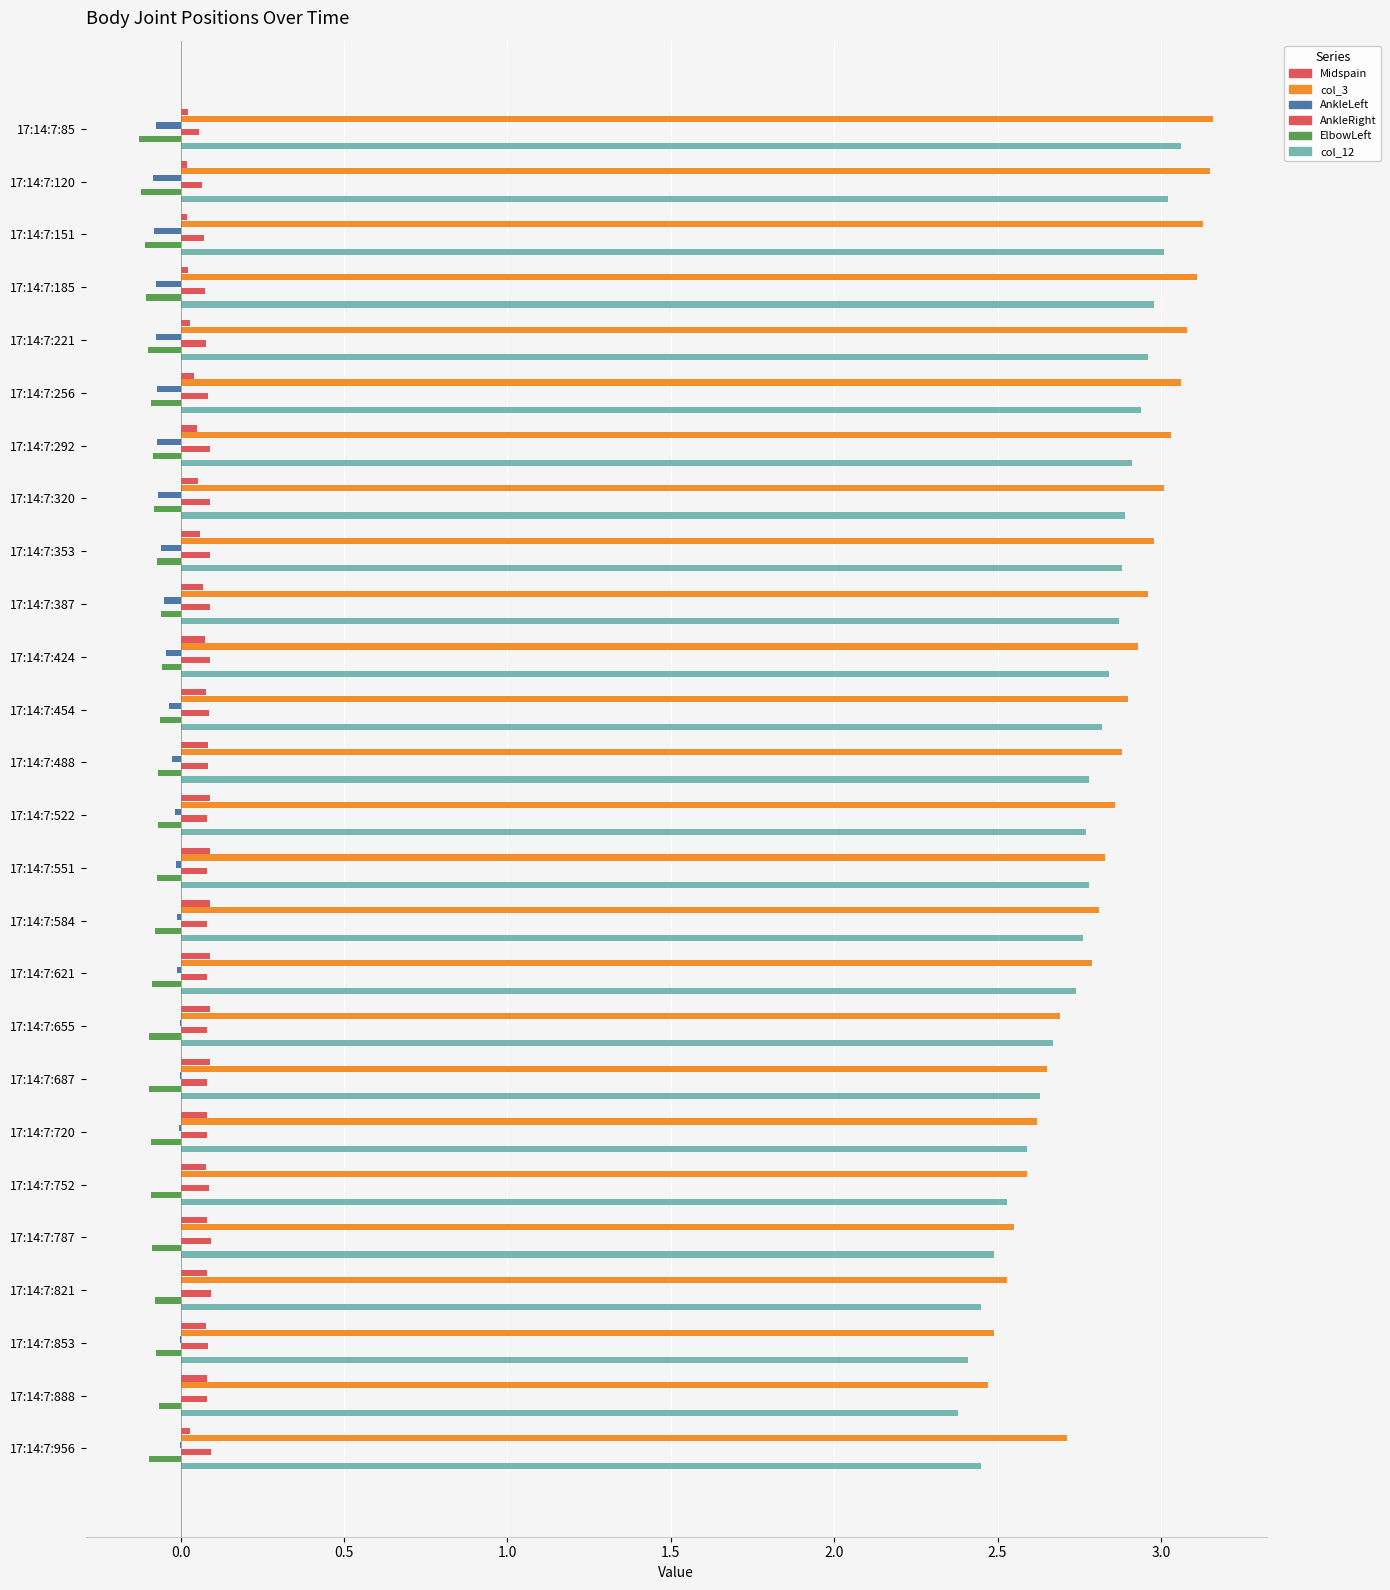

What is the maximum value shown in the chart?

3.2